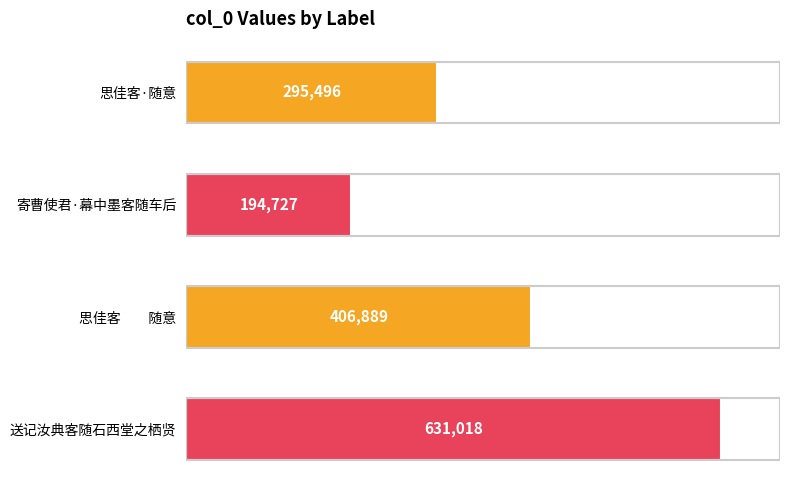

What is the sum of all values?

1528130